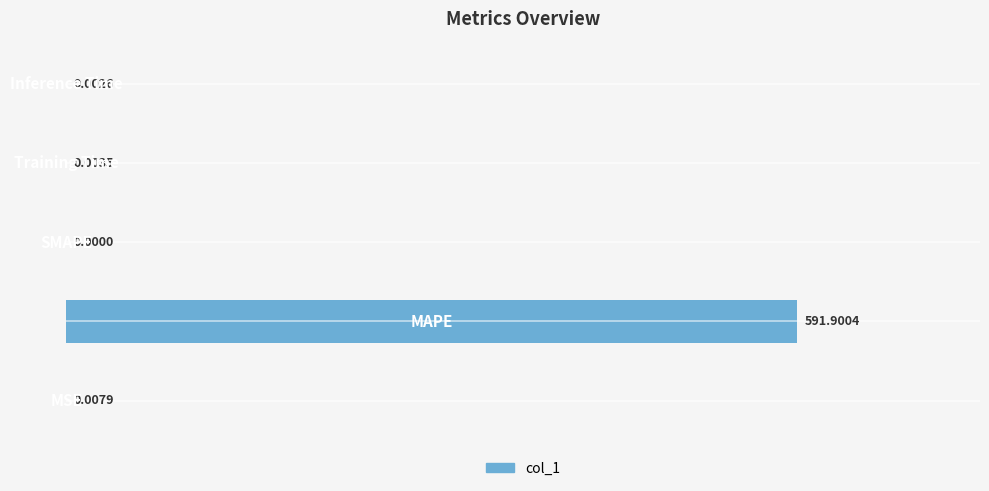

How many values exceed 0?

4